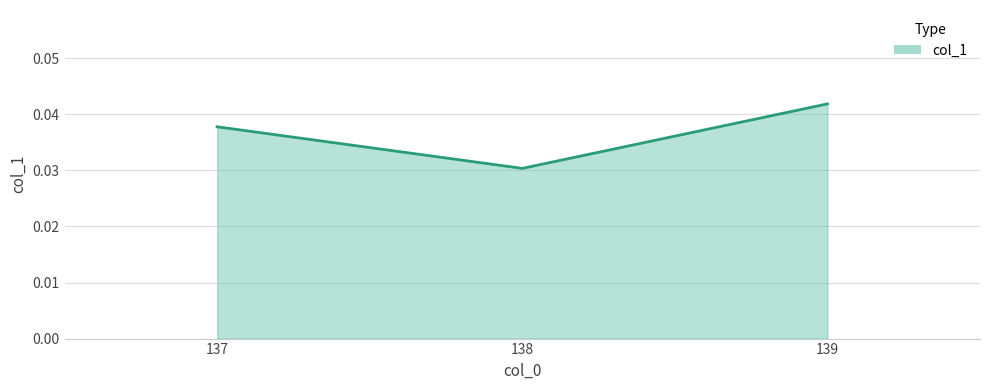

Does the chart have visible grid lines?

Yes